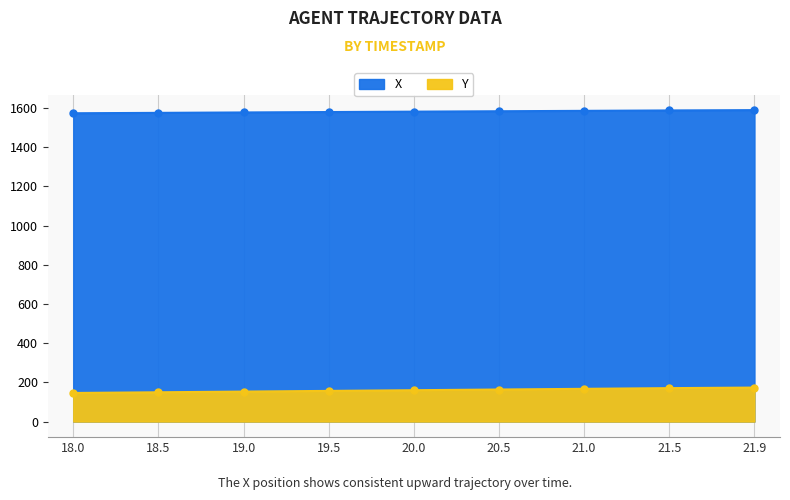

Is the value of Y at 20.0 greater than the value of X at 18.0?

Yes